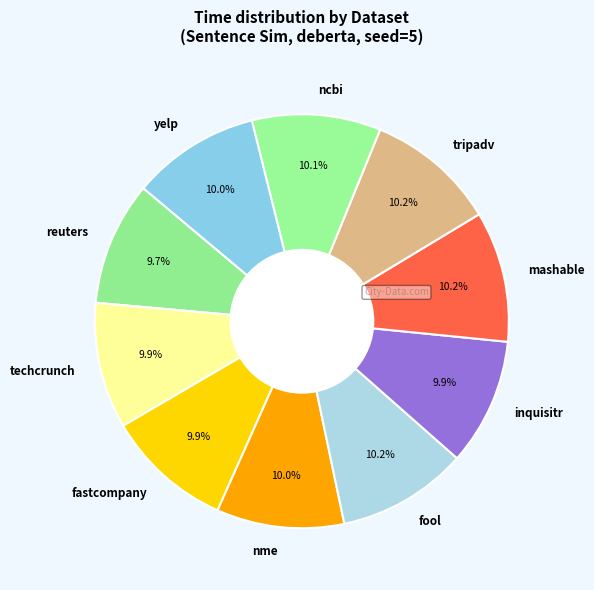

Combined, do techcrunch and inquisitr account for over 50%?

No